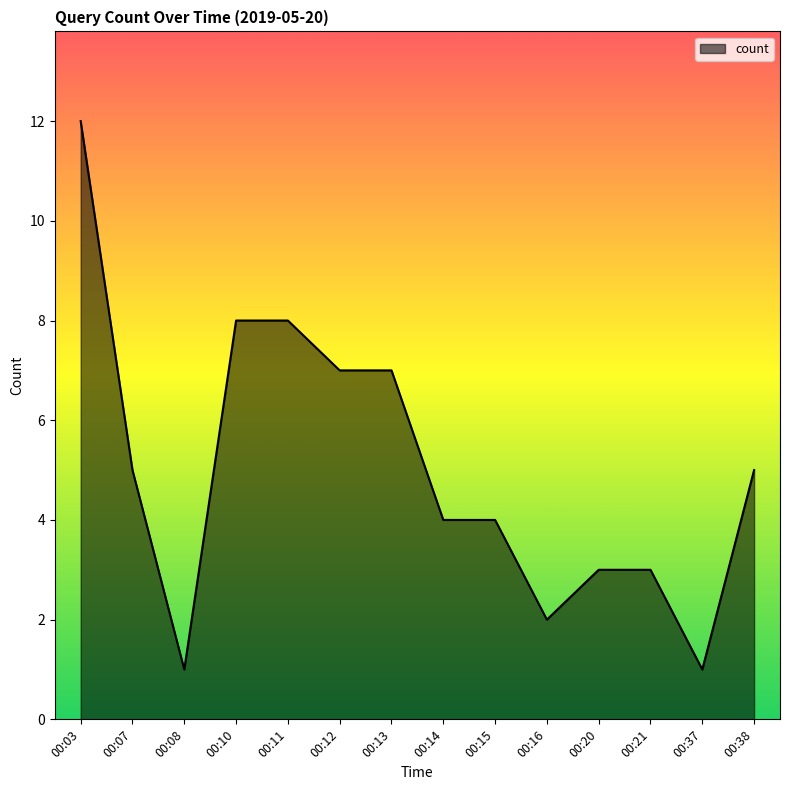

What is the change in value from 00:03 to 00:16?

-10